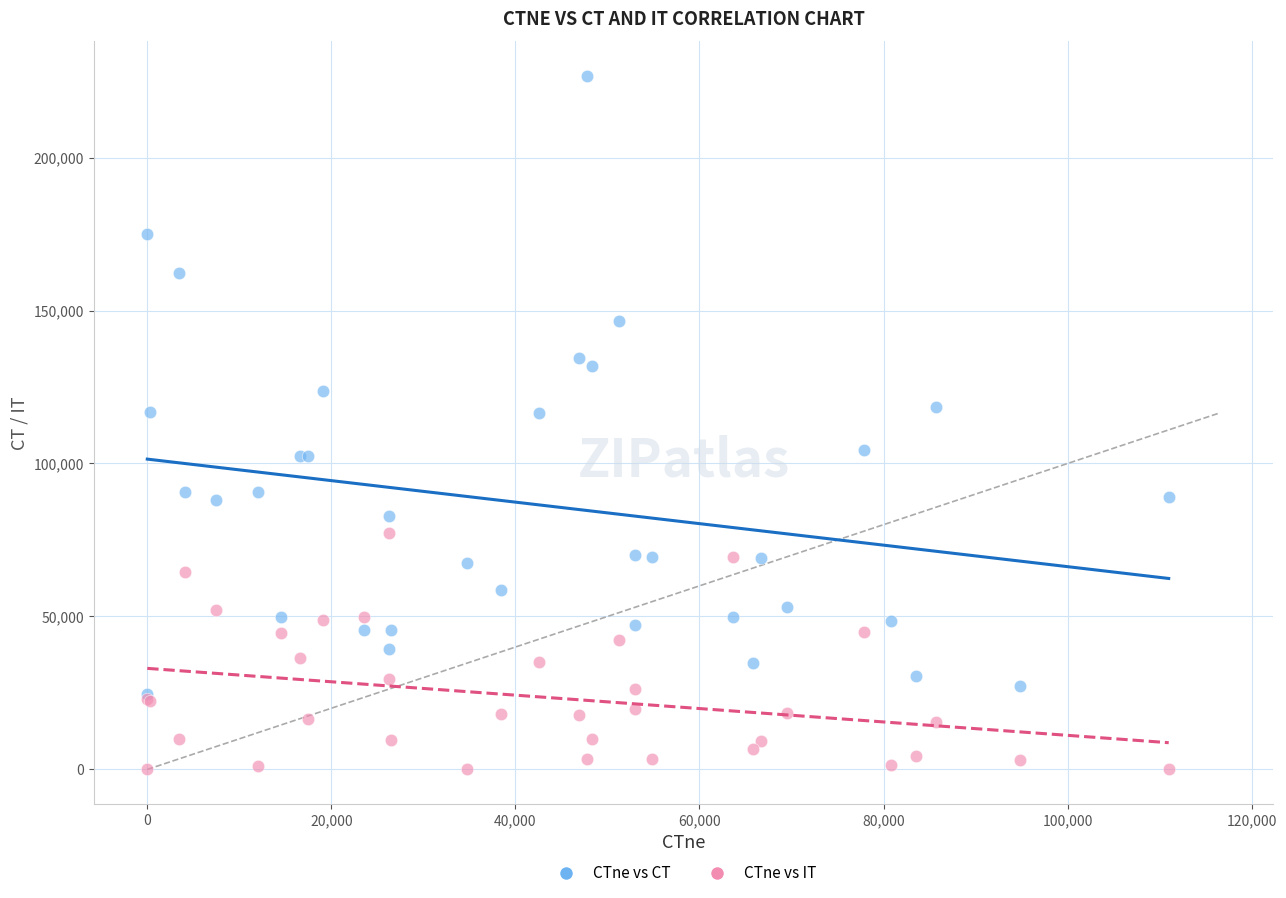

Which series has the widest spread of Y values?

CTne vs CT